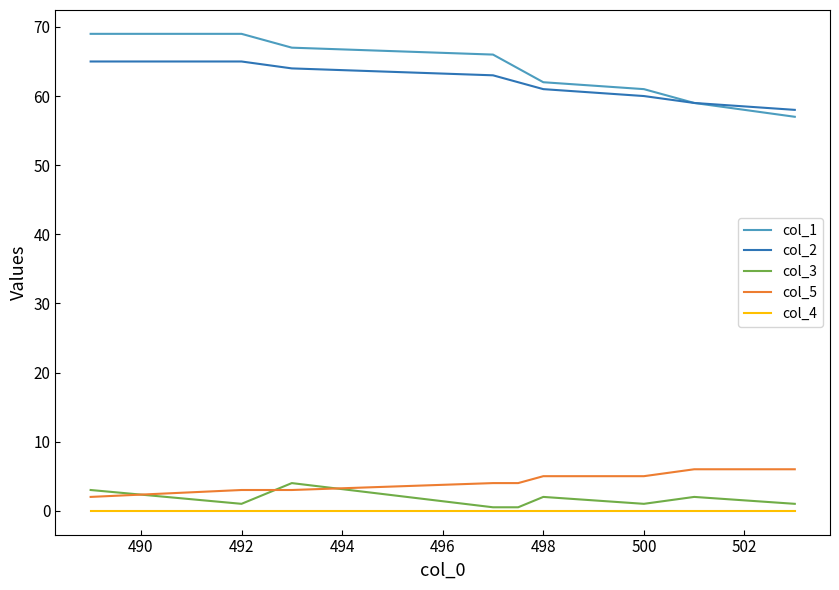

Which series has the widest spread of values?

col_1